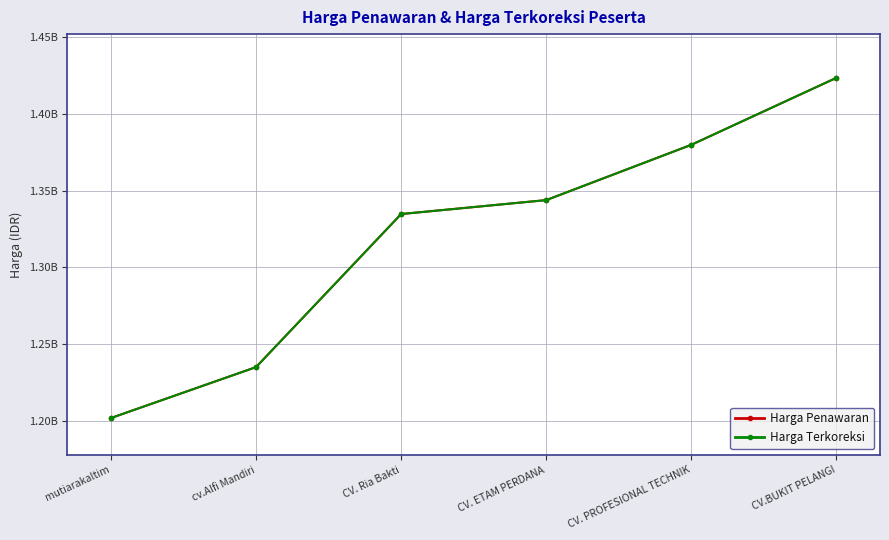

What is the label of the 5th point from the left?

CV. PROFESIONAL TECHNIK